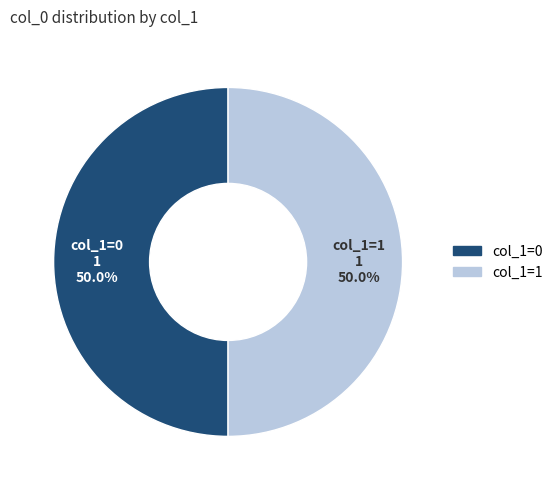

Approximately how many times larger is the value at col_1=1 compared to col_1=0?

1.0